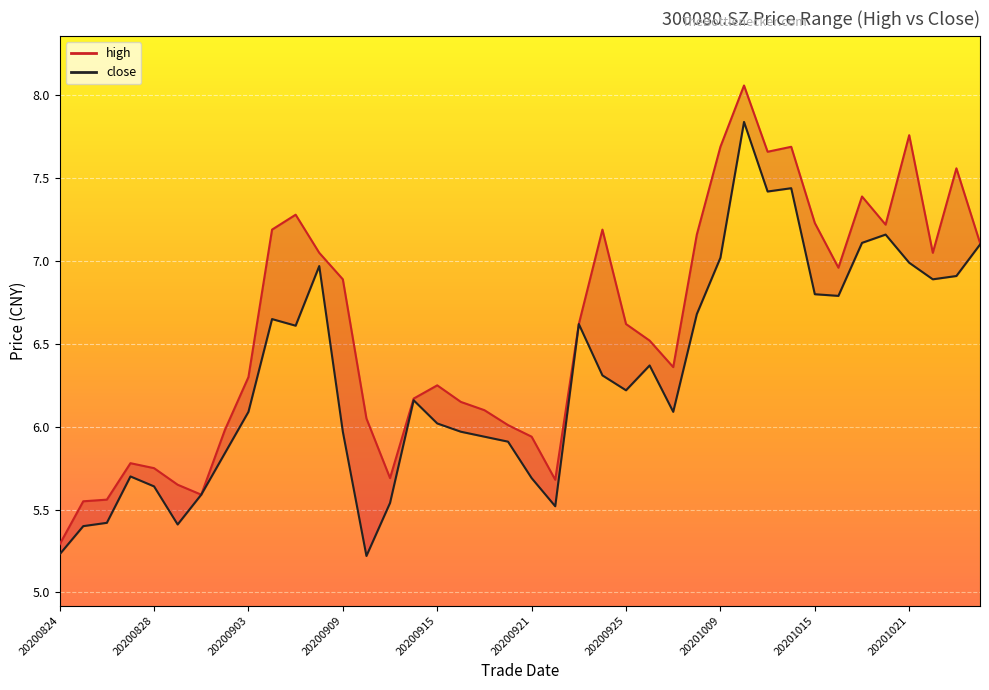

Between 20200925 and 20200907, which is larger?

20200907